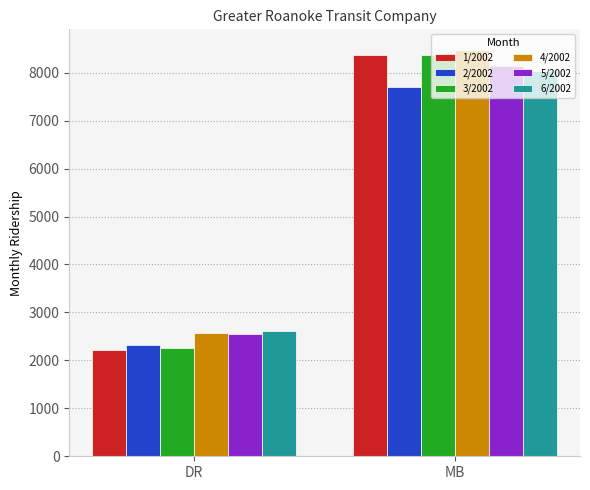

What is the approximate value of 4/2002 at DR, to the nearest 50?

2550